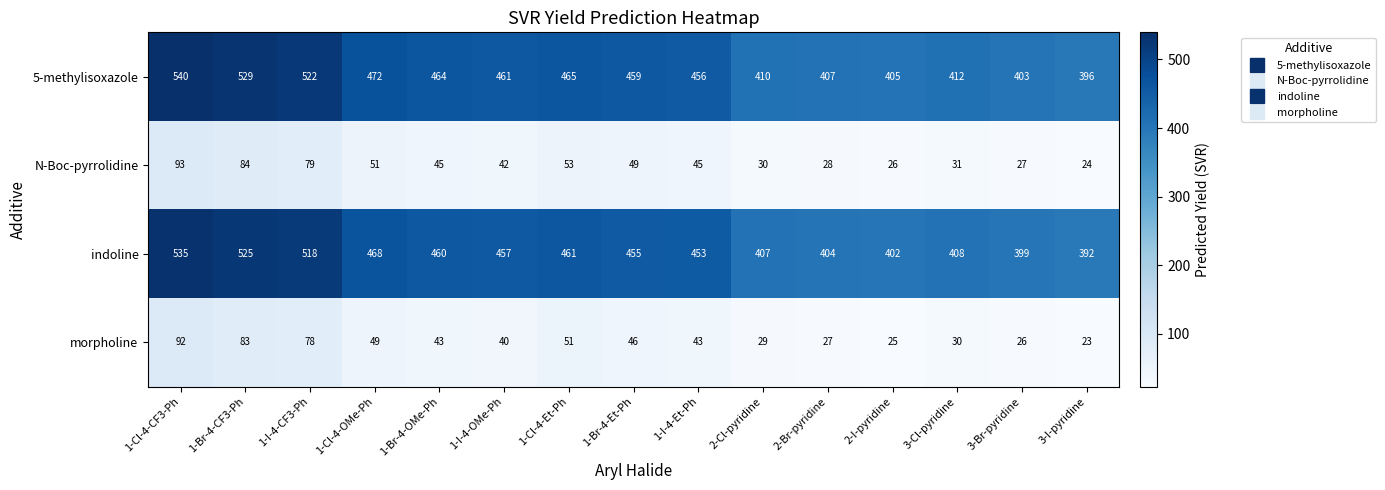

At which category is the sum across all series the highest?

1-Cl-4-CF3-Ph